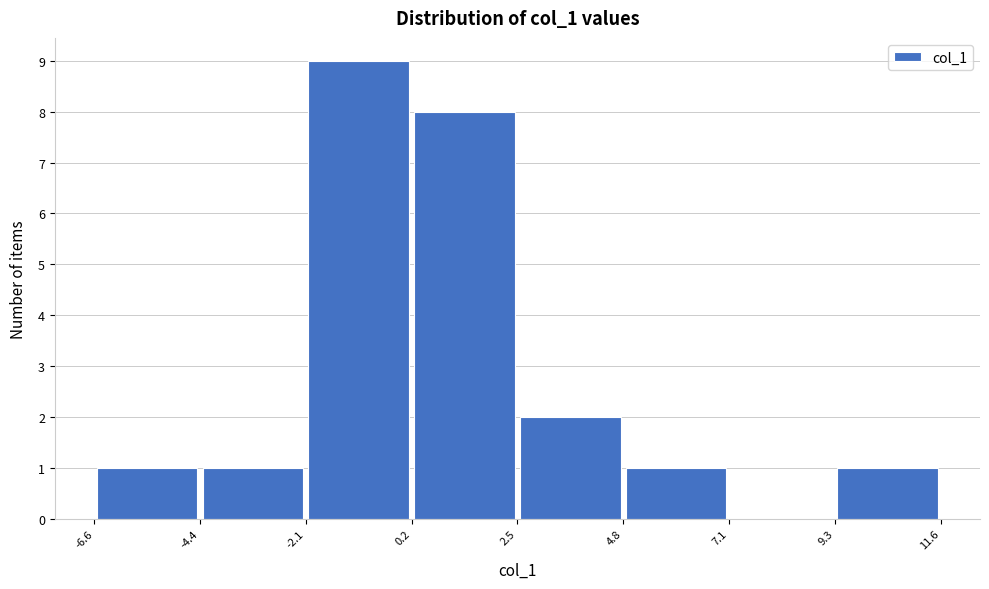

Reading left to right, list every bar in this chart as the range it spans on the x-axis followed by its height. The values are not printed on the chart, so give them approximately, as read against the axis.

-6.6 to -4.4: 1
-4.4 to -2.1: 1
-2.1 to 0.2: 9
0.2 to 2.5: 8
2.5 to 4.8: 2
4.8 to 7.1: 1
7.1 to 9.3: 0
9.3 to 11.6: 1